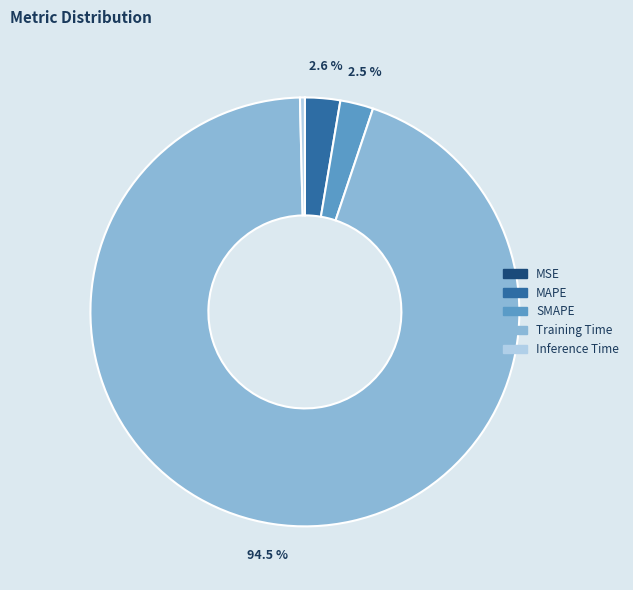

Which slice is the largest?

Training Time